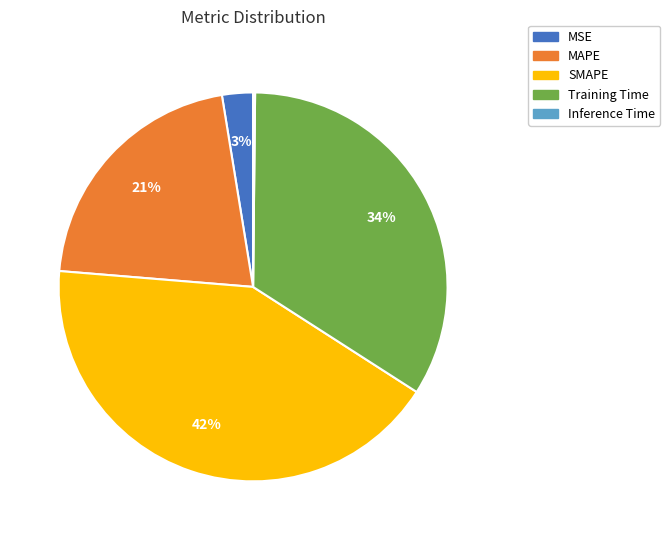

Which slice is the largest?

SMAPE